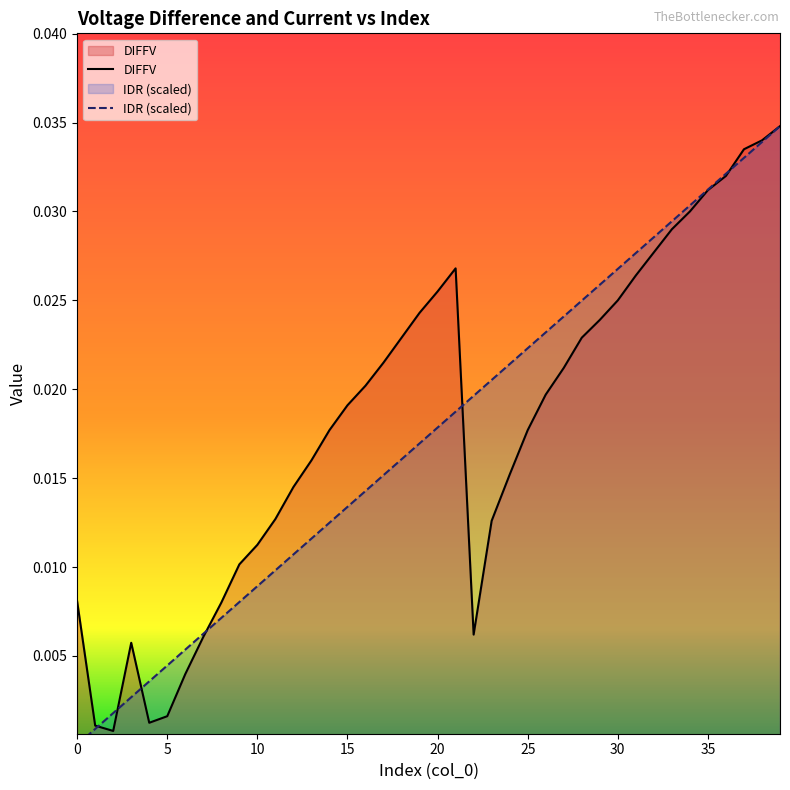

Rank the series by their maximum value, from highest to lowest.

DIFFV, IDR (scaled)